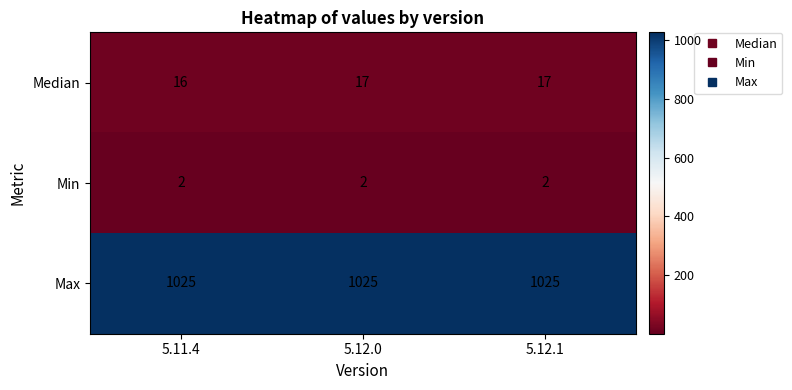

At 5.11.4, list the series in order from smallest to largest.

Min, Median, Max